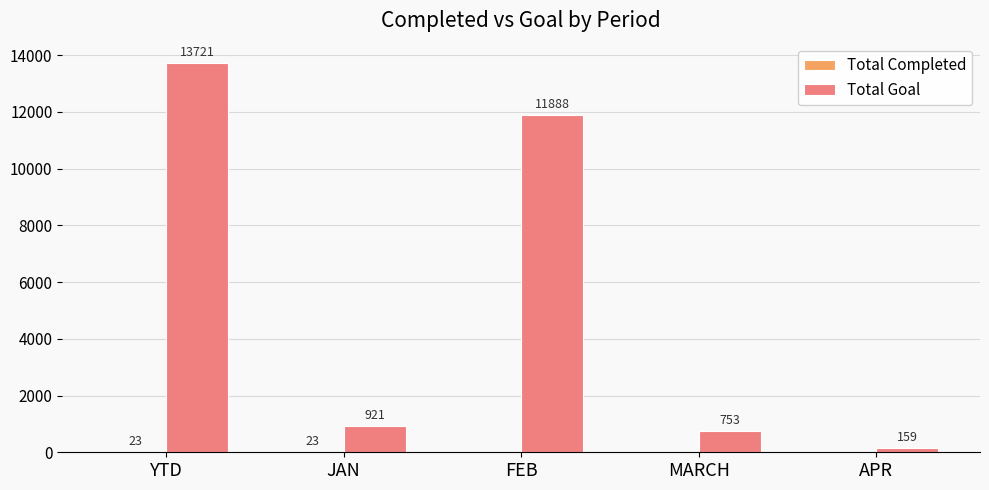

What is the maximum value shown in the chart?

13721